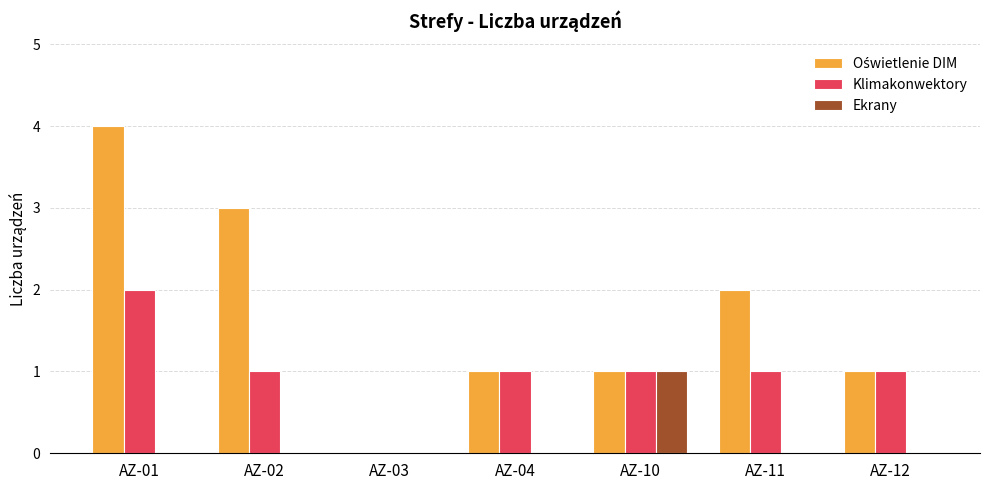

At which category is the sum across all series the highest?

AZ-01